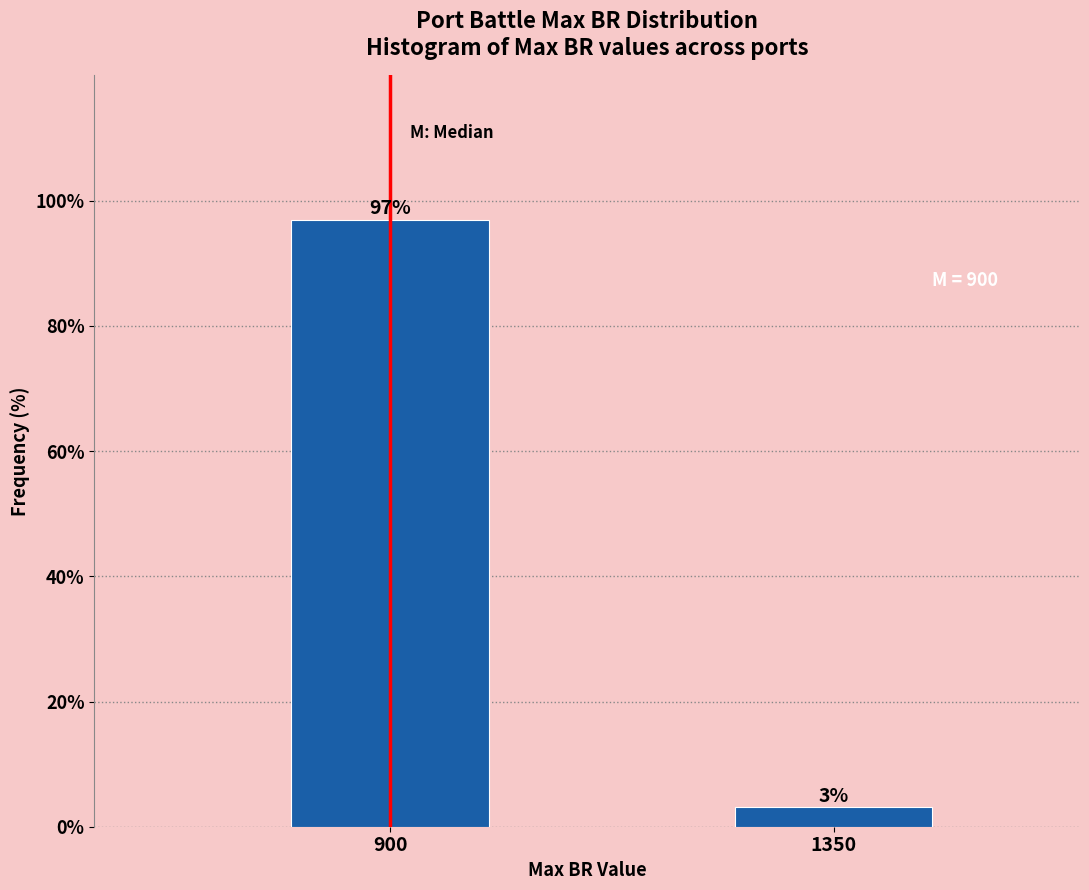

Between 1350 and 900, which is larger?

900